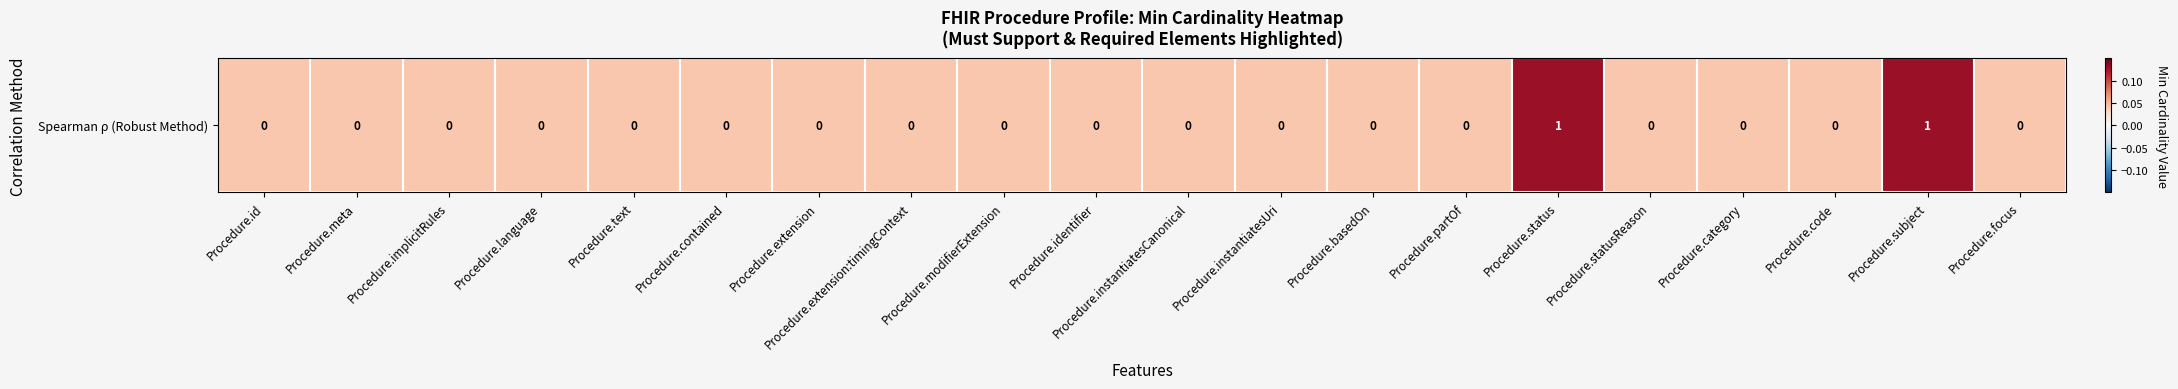

Which label corresponds to the smallest value in the chart?

Procedure.id